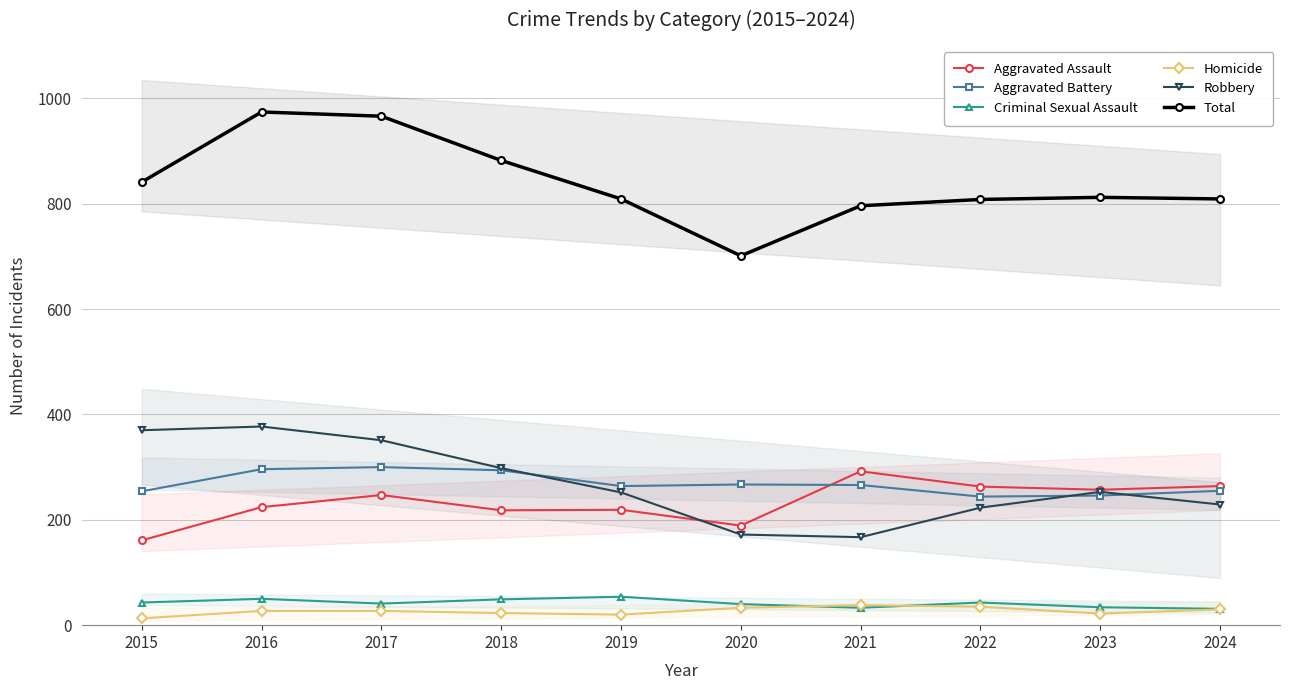

Is it true that Homicide equals 31 at 2019?

False